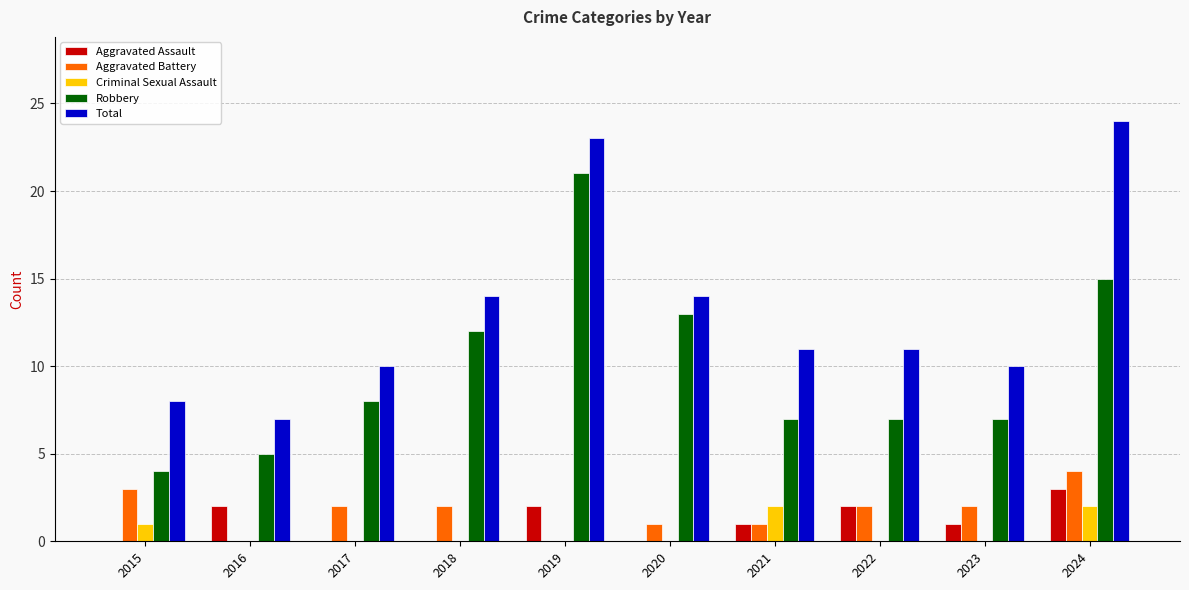

Reading left to right, transcribe all the data shown in this chart.

Aggravated Assault: 2015=0	2016=2	2017=0	2018=0	2019=2	2020=0	2021=1	2022=2	2023=1	2024=3
Aggravated Battery: 2015=3	2016=0	2017=2	2018=2	2019=0	2020=1	2021=1	2022=2	2023=2	2024=4
Criminal Sexual Assault: 2015=1	2016=0	2017=0	2018=0	2019=0	2020=0	2021=2	2022=0	2023=0	2024=2
Robbery: 2015=4	2016=5	2017=8	2018=12	2019=21	2020=13	2021=7	2022=7	2023=7	2024=15
Total: 2015=8	2016=7	2017=10	2018=14	2019=23	2020=14	2021=11	2022=11	2023=10	2024=24